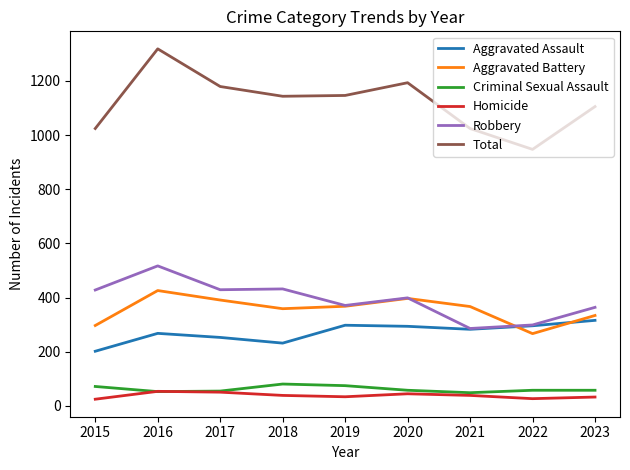

How many lines are shown in the chart?

6